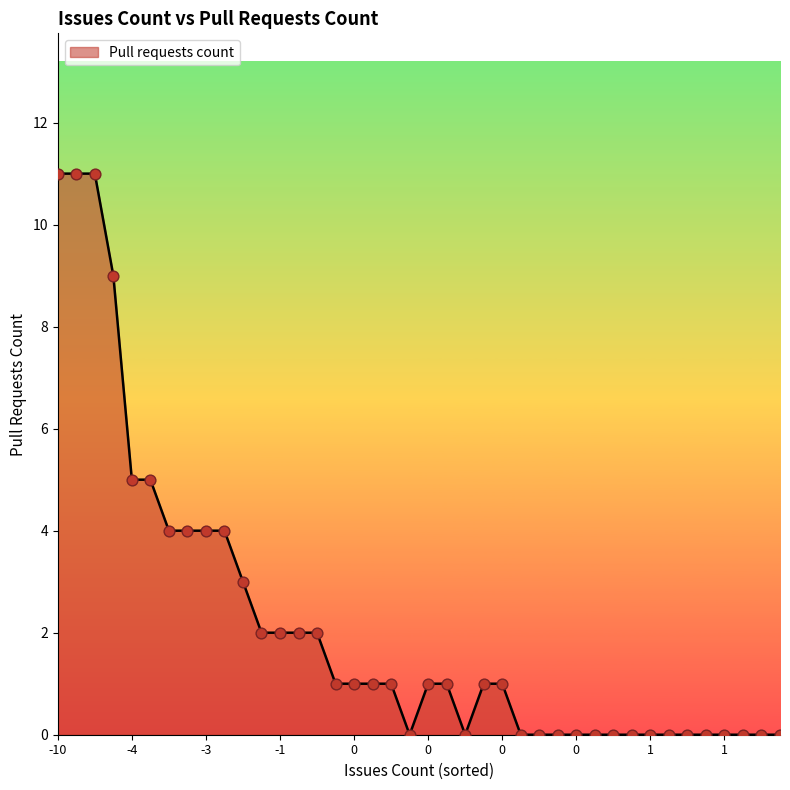

What is the difference between the maximum and minimum values?

11